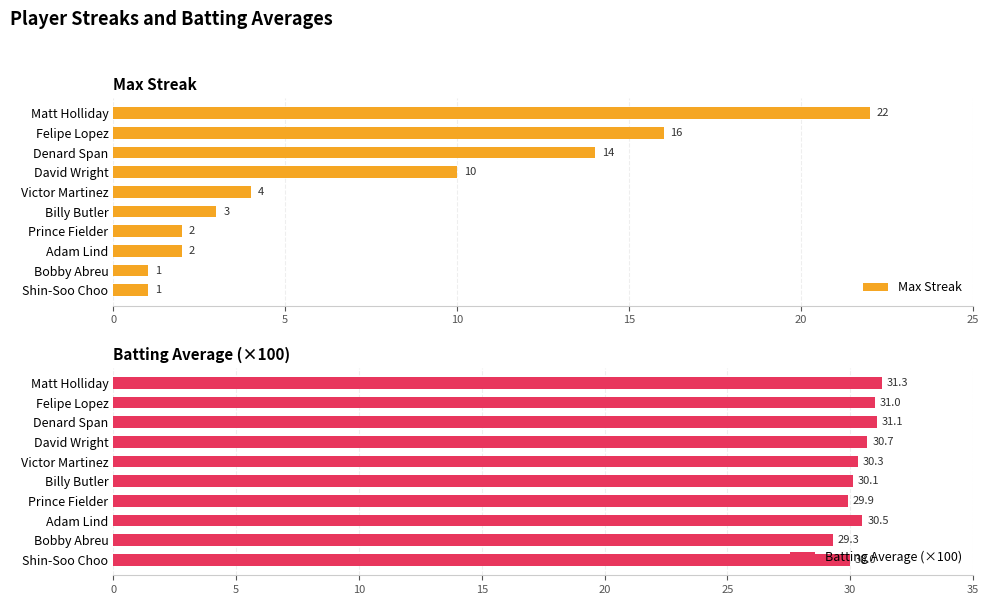

At how many categories does at least one series exceed 11?

10